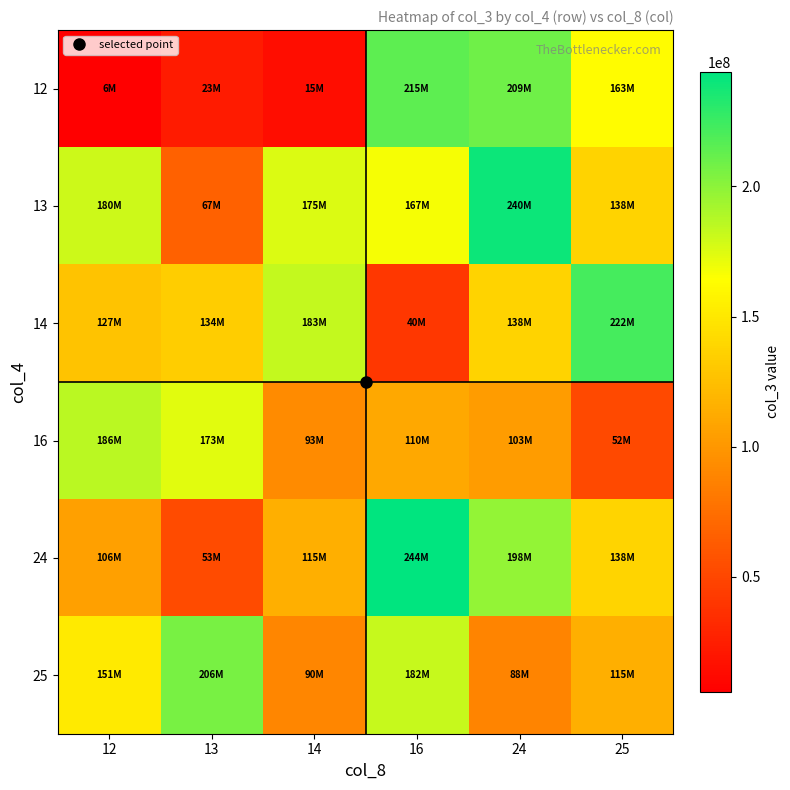

At which category is the sum across all series the highest?

24